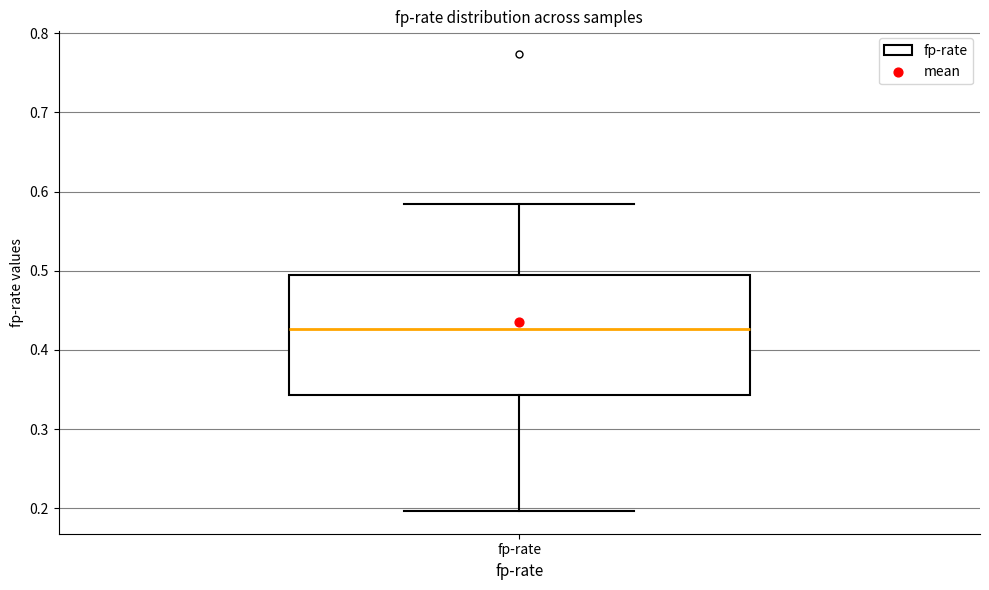

Read this box plot against the y-axis: the position of the median line, the range covered by the box, and the ends of both whiskers. The values are not printed on the chart, so give them approximately, as read against the axis.

median 0.43, box 0.34 to 0.49, whiskers 0.20 to 0.58